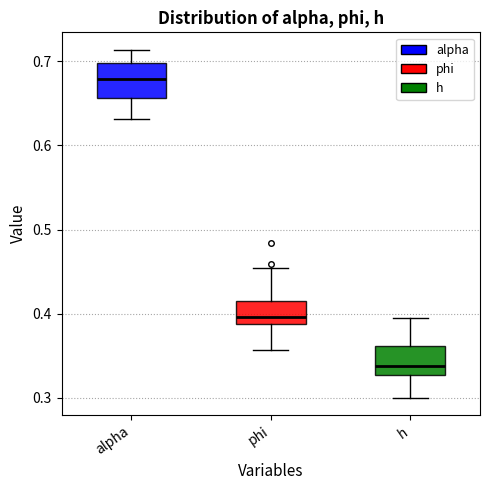

Reading left to right, transcribe this box plot: for each box, give where its median line is, the range the box spans, and where its two whiskers end, as read against the y-axis. The values are not printed on the chart, so give them approximately, as read against the axis.

alpha: median 0.68, box 0.66 to 0.70, whiskers 0.63 to 0.71
phi: median 0.40, box 0.39 to 0.41, whiskers 0.36 to 0.45
h: median 0.34, box 0.33 to 0.36, whiskers 0.30 to 0.40